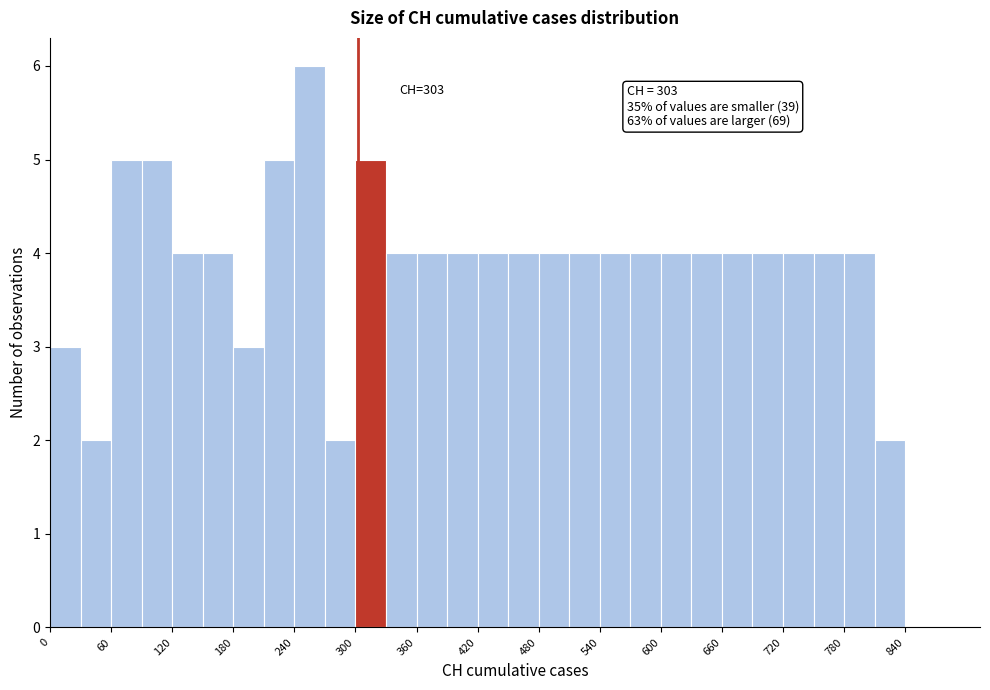

Read against the x-axis, roughly where is the centre of the tallest bar?

260